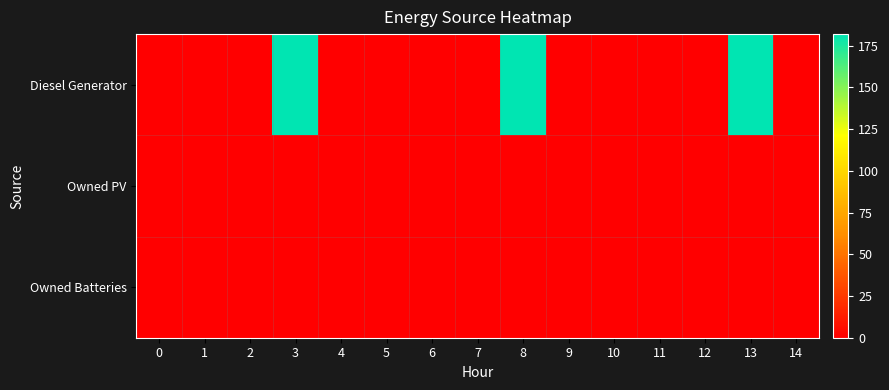

List the series in order of their peak value, lowest first.

Owned PV, Owned Batteries, Diesel Generator